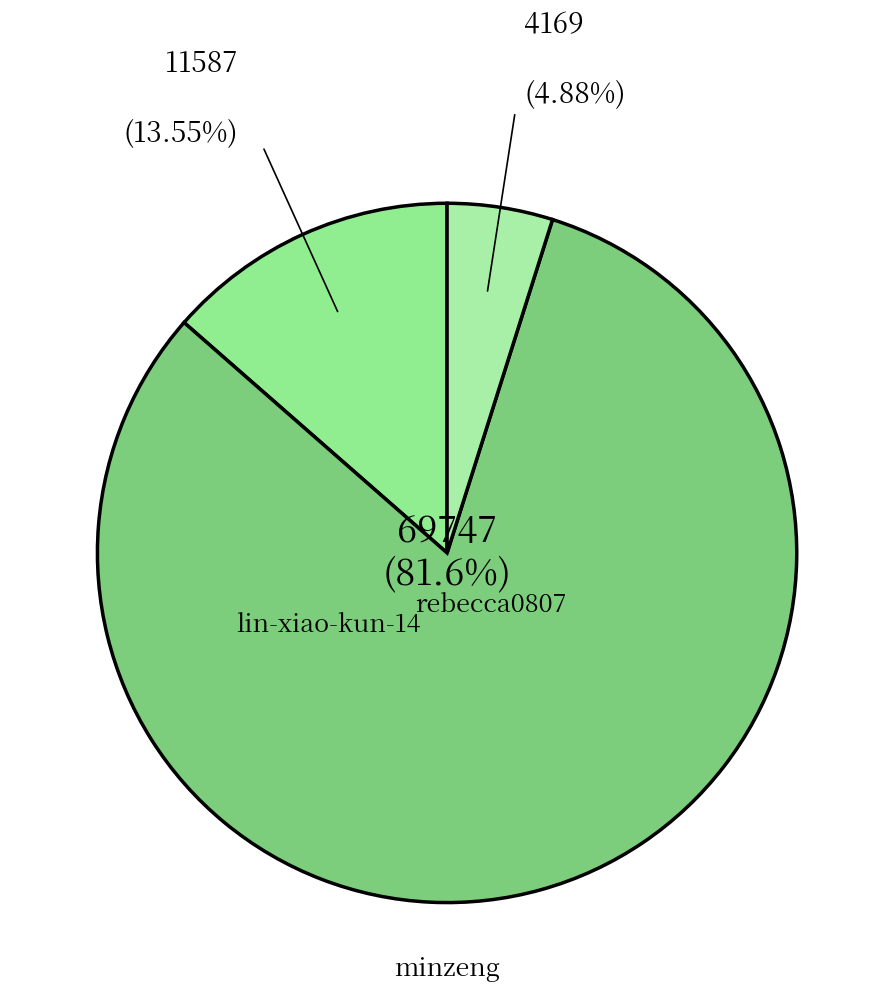

Which slice represents more than half of the pie?

minzeng